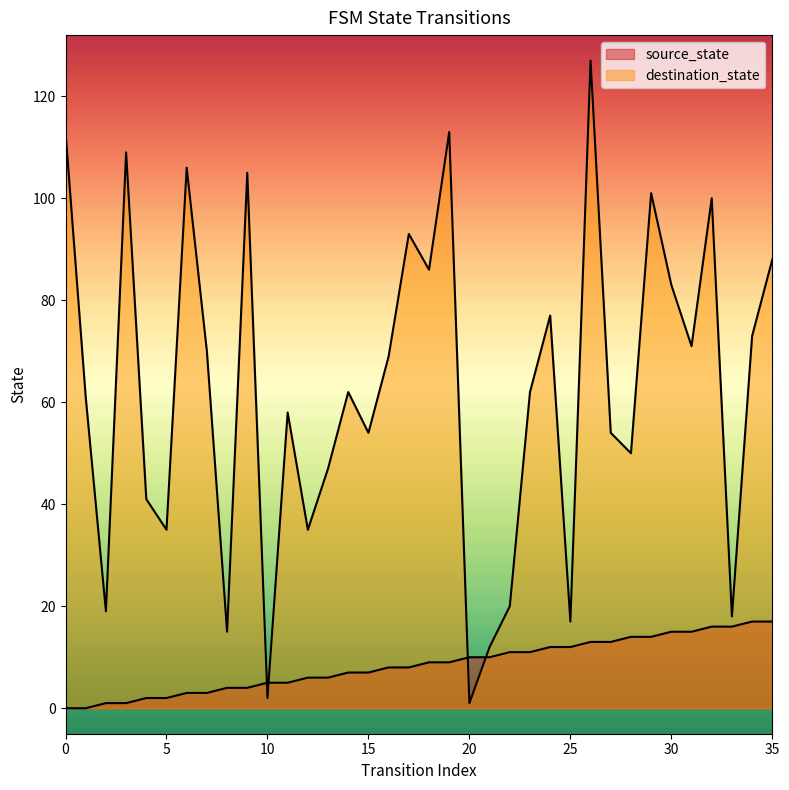

How many data points in destination_state are less than 62?

17